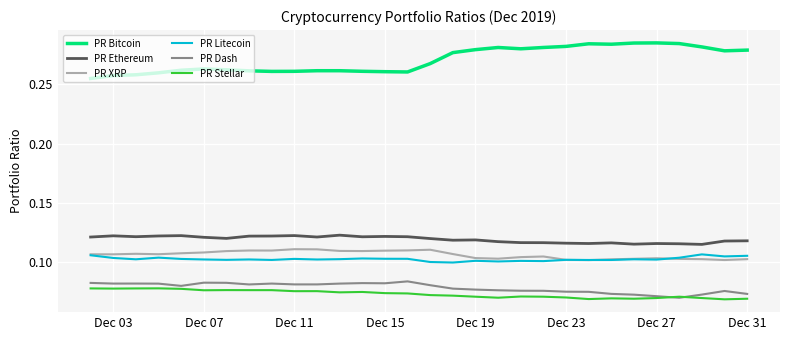

True or false: PR Stellar and PR Bitcoin intersect in this chart.

False